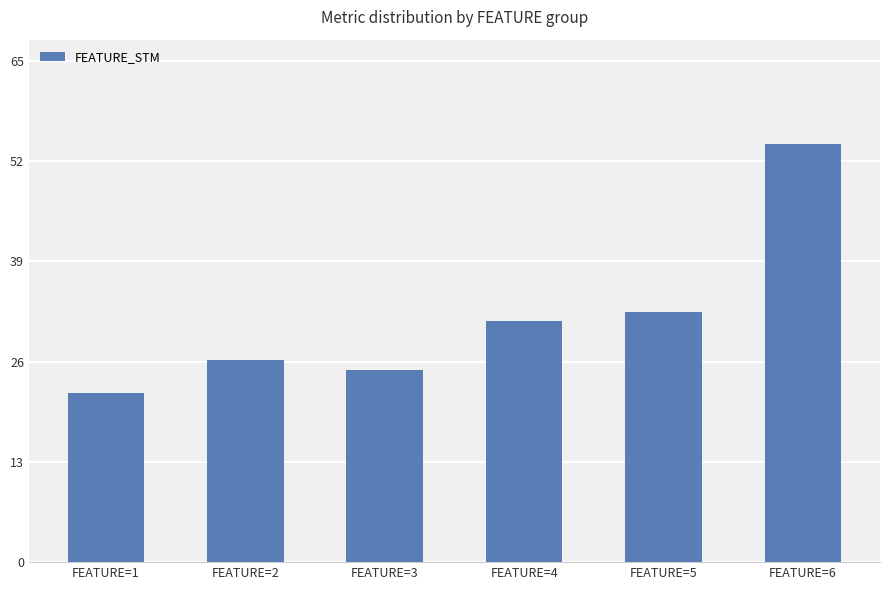

Where is the data nearest to the value 38?

FEATURE=5